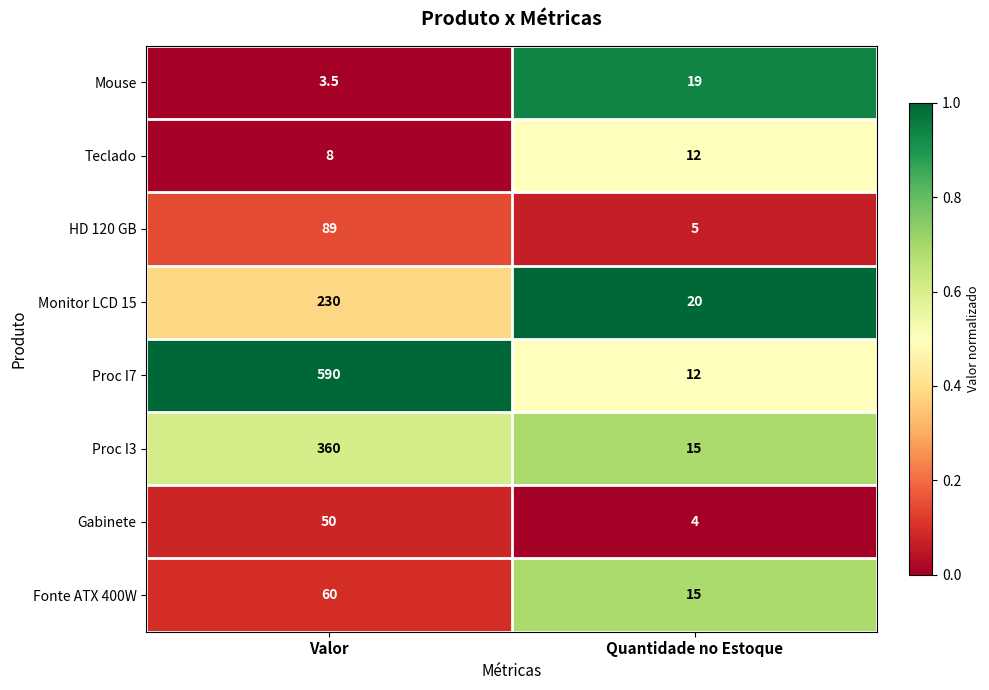

True or false: Teclado has a value of 5.0 at Valor.

False